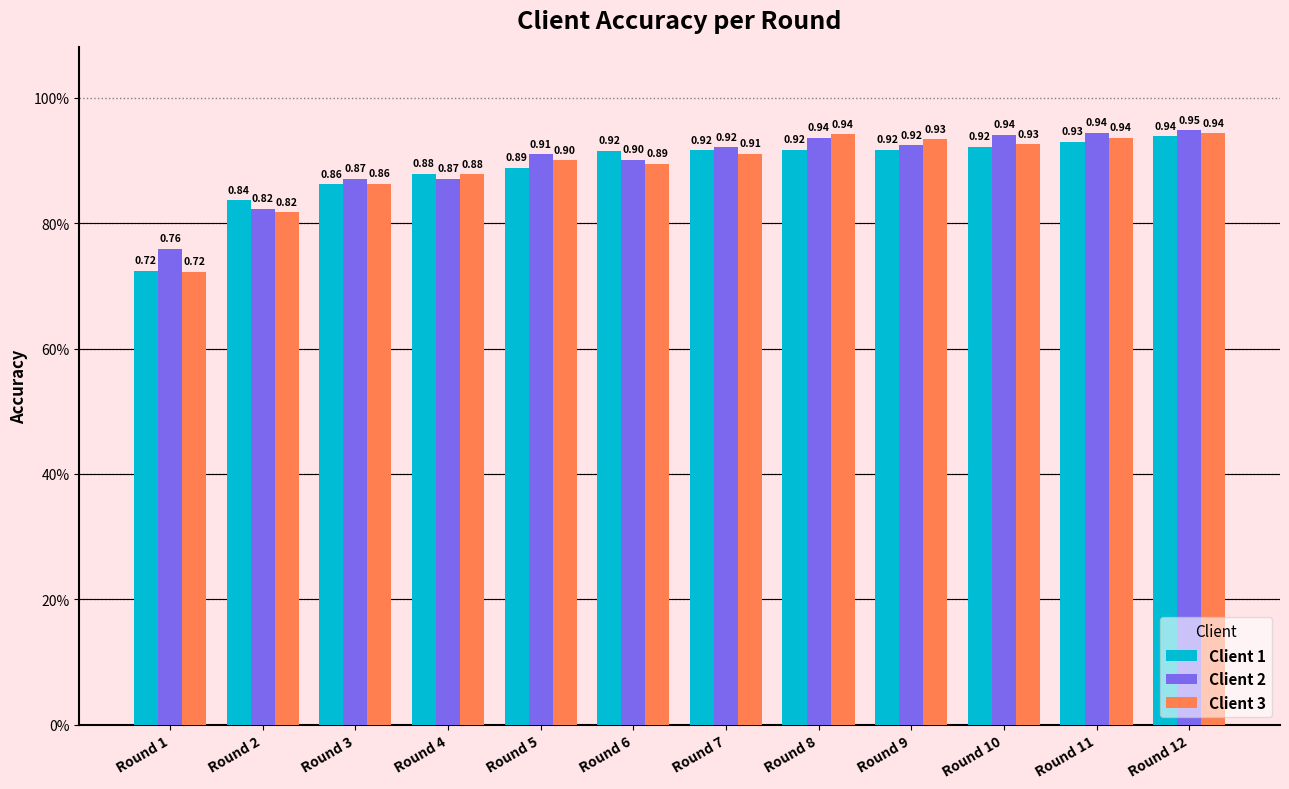

At how many categories does at least one series exceed 0?

12